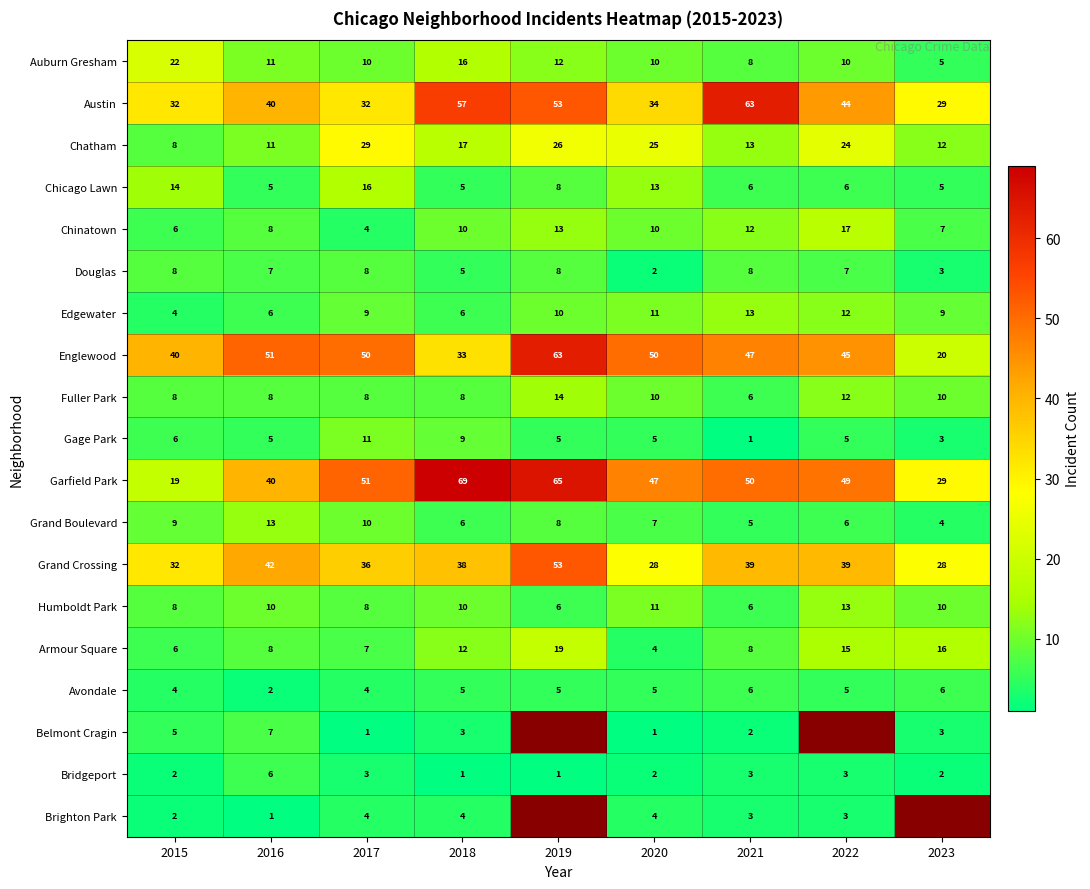

The value of Auburn Gresham at 2021 is 3.7. True or false?

False